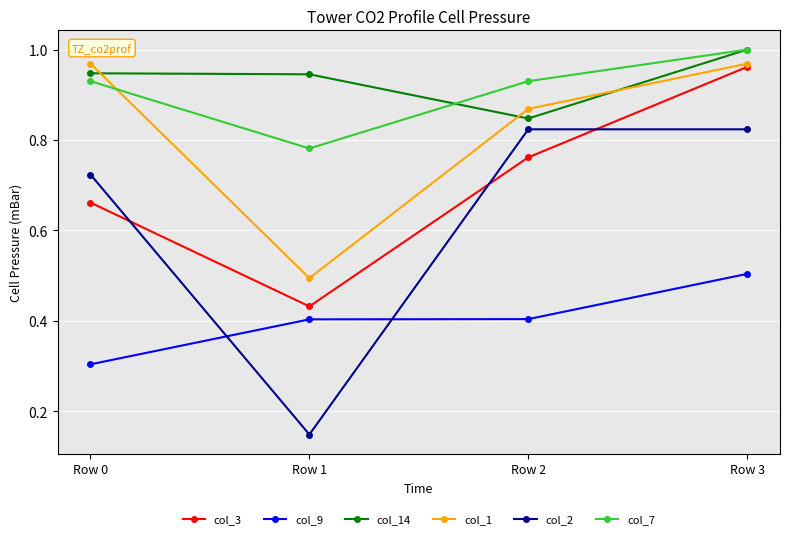

True or false: col_3 has more than 0 interior local peaks.

False